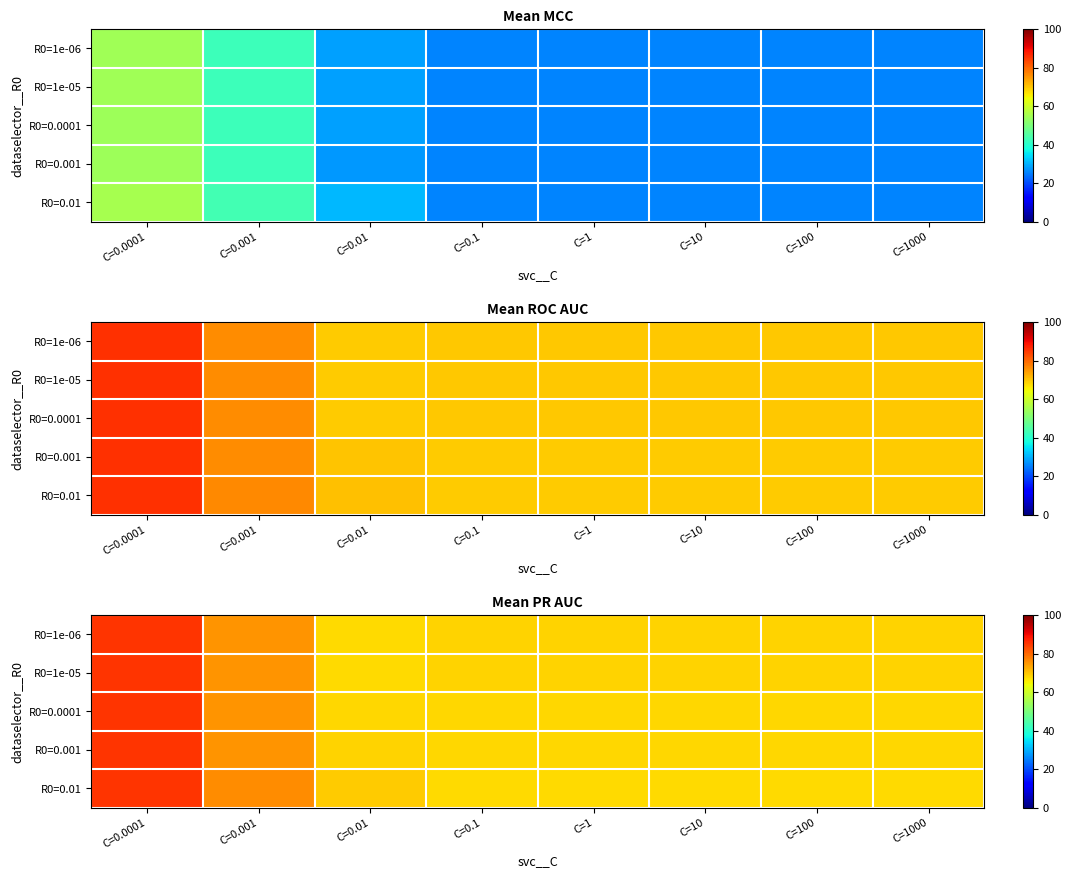

How many values in the R0=1e-06 series exceed 68?

7